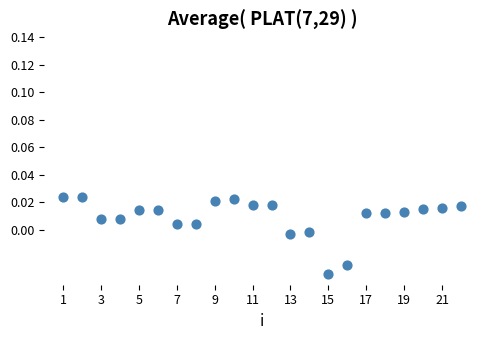

What is the range of X values (max minus min)?

21.0